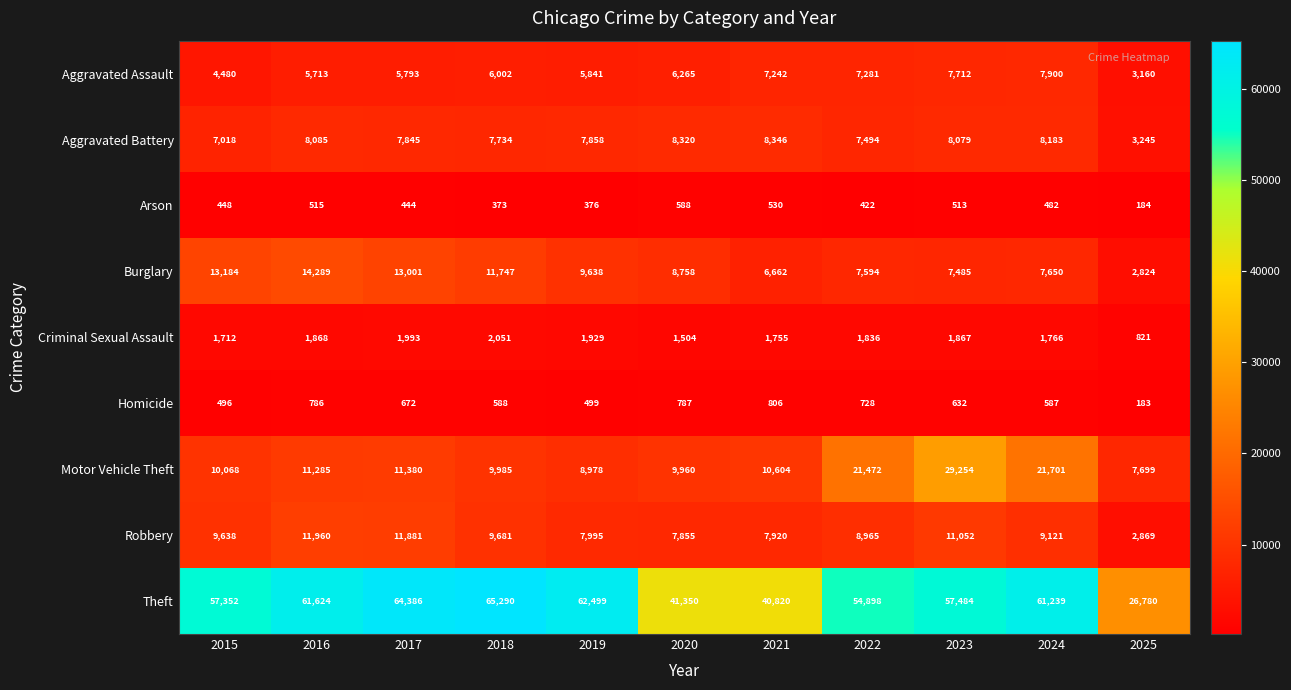

What is the minimum value shown in the chart?

183